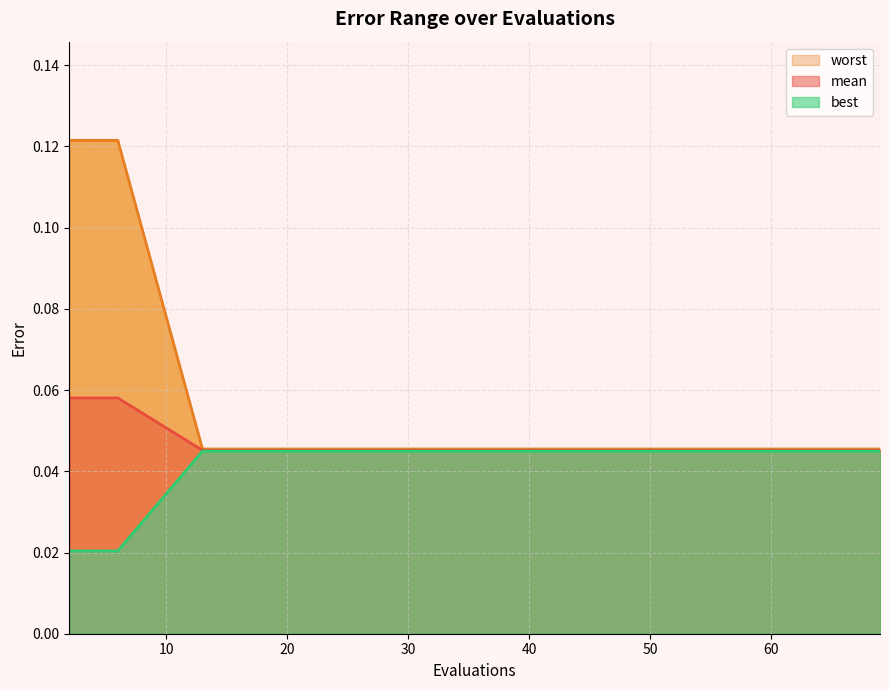

Is the value of worst at 35 greater than the value of best at 61?

No